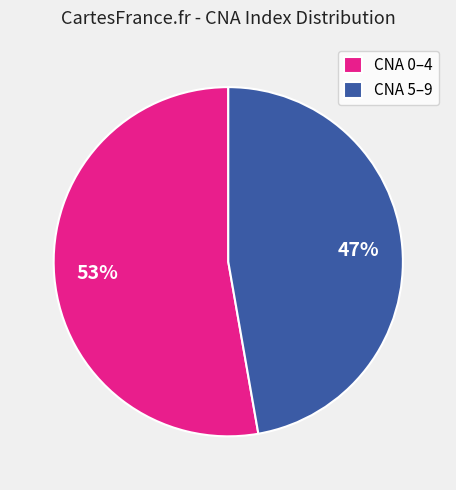

Is it true that CNA 0–4 is 58% of the pie?

False